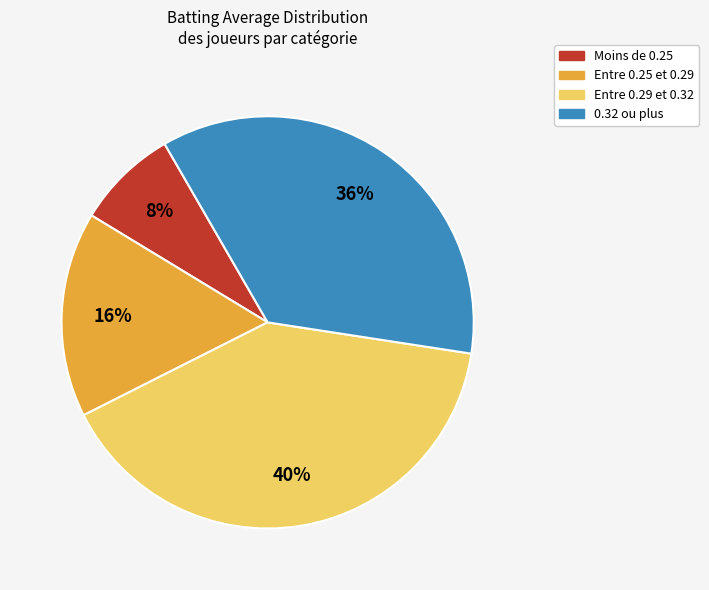

How many slices are in this pie chart?

4